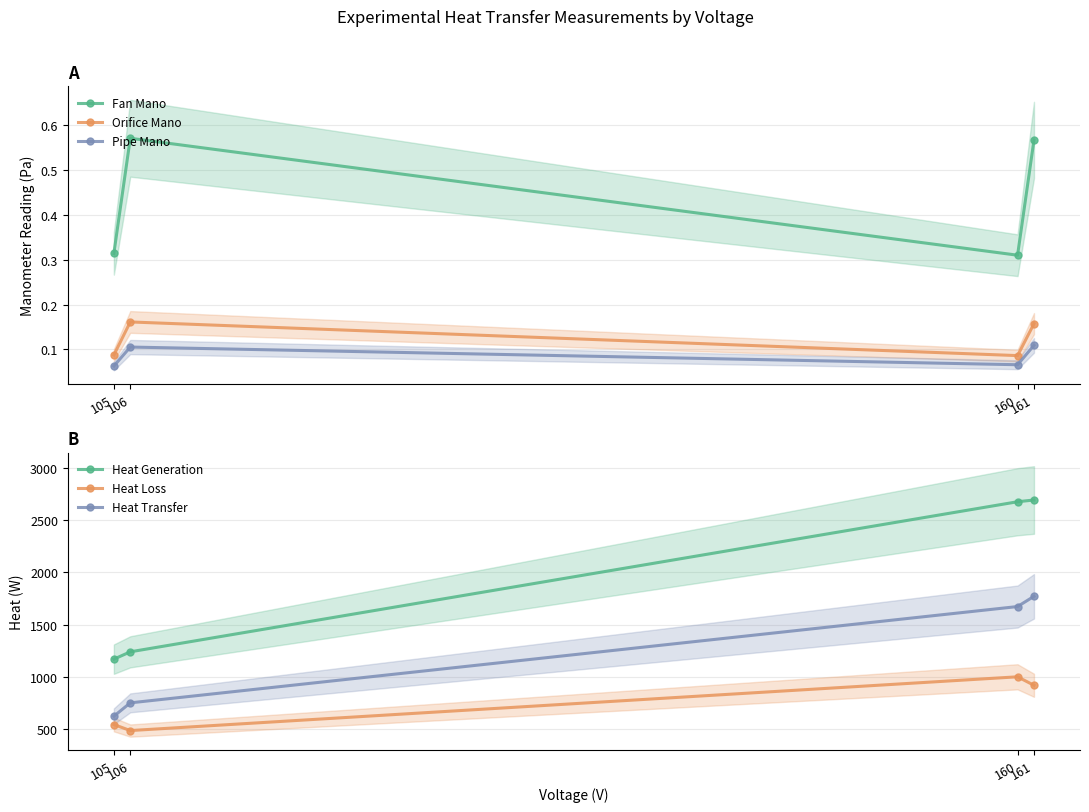

True or false: Orifice Mano and Heat Generation cross at least once.

False